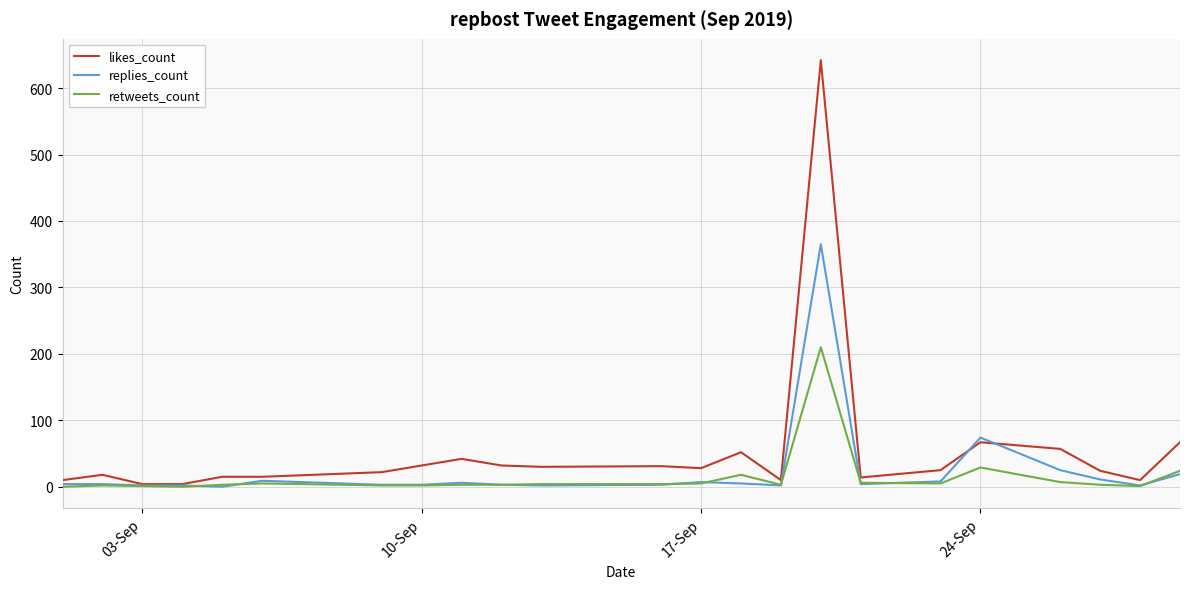

Rank the series by their maximum value, from lowest to highest.

retweets_count, replies_count, likes_count